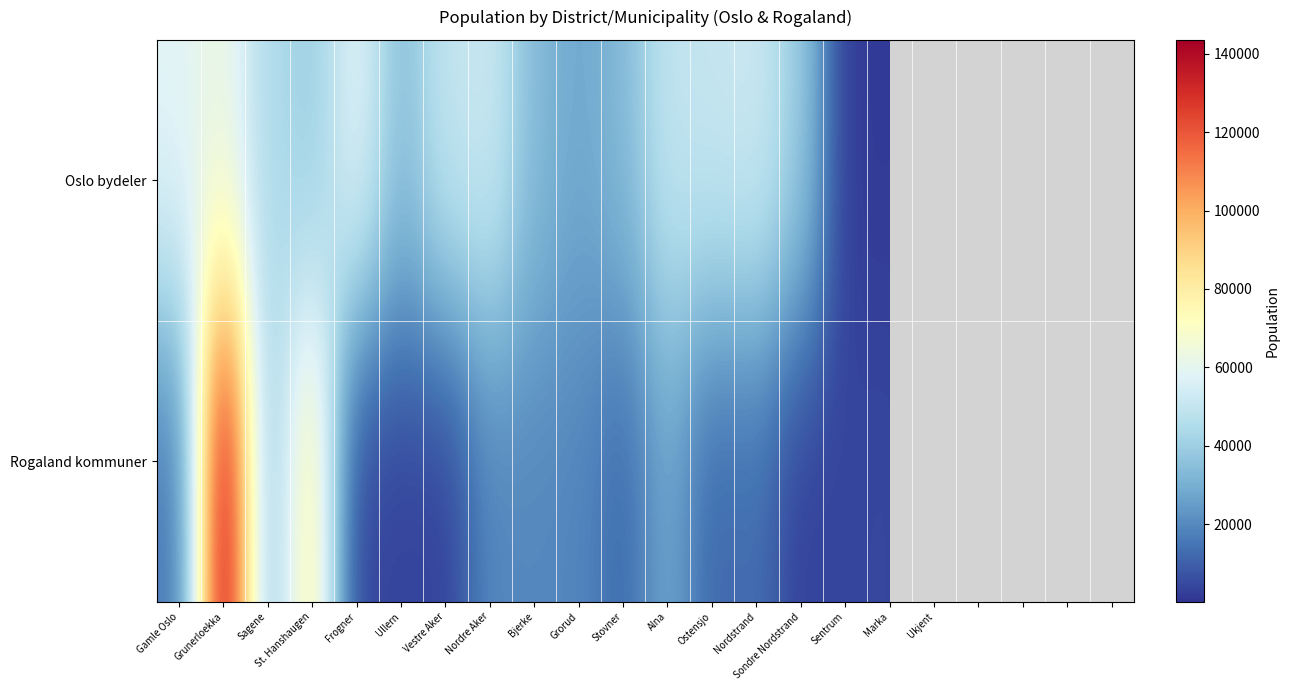

Is the value of Oslo bydeler at Grorud greater than the value of Rogaland kommuner at Nordstrand?

Yes